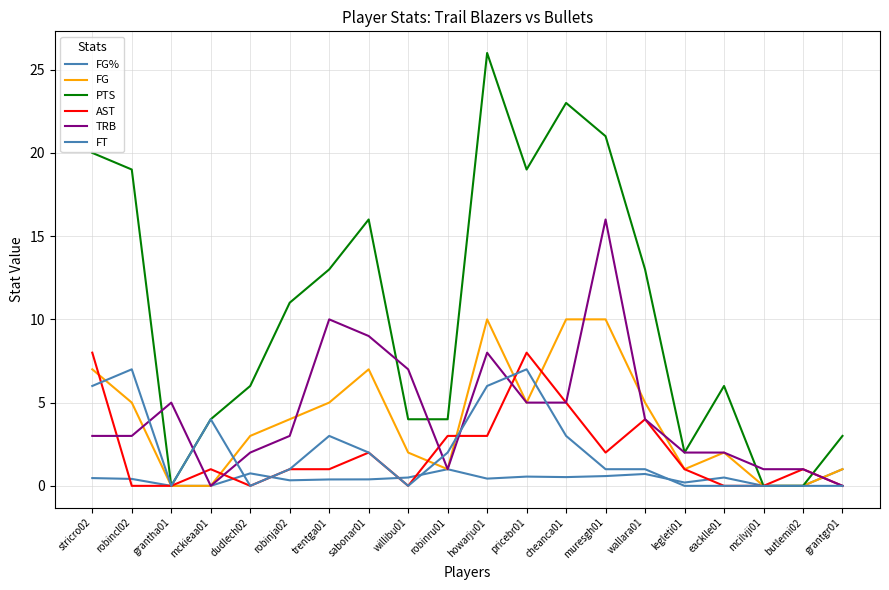

How many lines are shown in the chart?

6